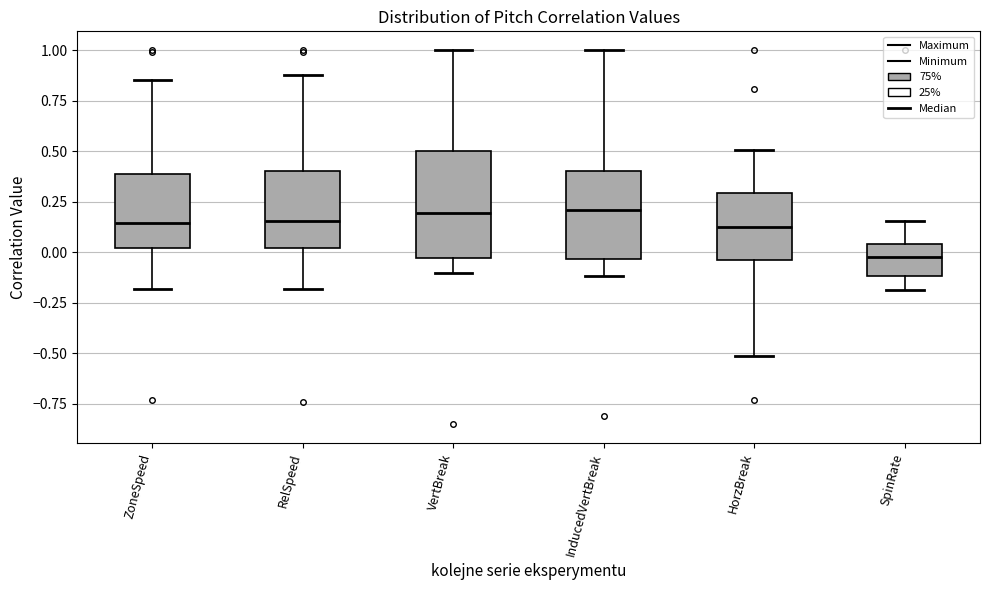

Reading left to right, read every box against the y-axis: the position of its median line, the range the box covers, and the ends of its whiskers. The values are not printed on the chart, so give them approximately, as read against the axis.

ZoneSpeed: median 0.15, box 0.00 to 0.40, whiskers -0.20 to 0.85
RelSpeed: median 0.15, box 0.00 to 0.40, whiskers -0.20 to 0.90
VertBreak: median 0.20, box -0.05 to 0.50, whiskers -0.10 to 1.00
InducedVertBreak: median 0.20, box -0.05 to 0.40, whiskers -0.10 to 1.00
HorzBreak: median 0.15, box -0.05 to 0.30, whiskers -0.50 to 0.50
SpinRate: median -0.05, box -0.10 to 0.05, whiskers -0.20 to 0.15